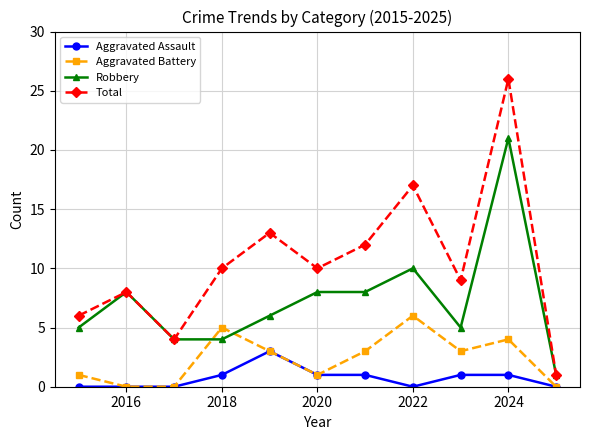

Count the number of categories in the chart.

11